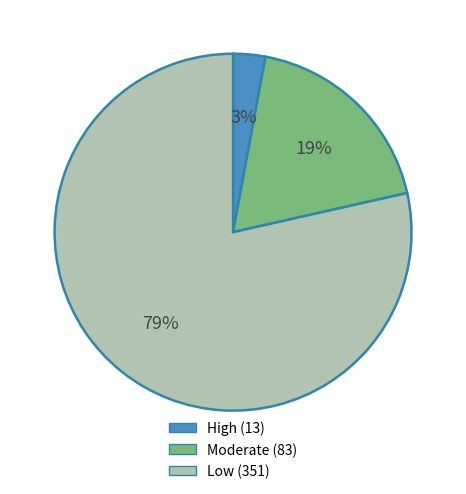

Rank the categories by value from lowest to highest.

High, Moderate, Low